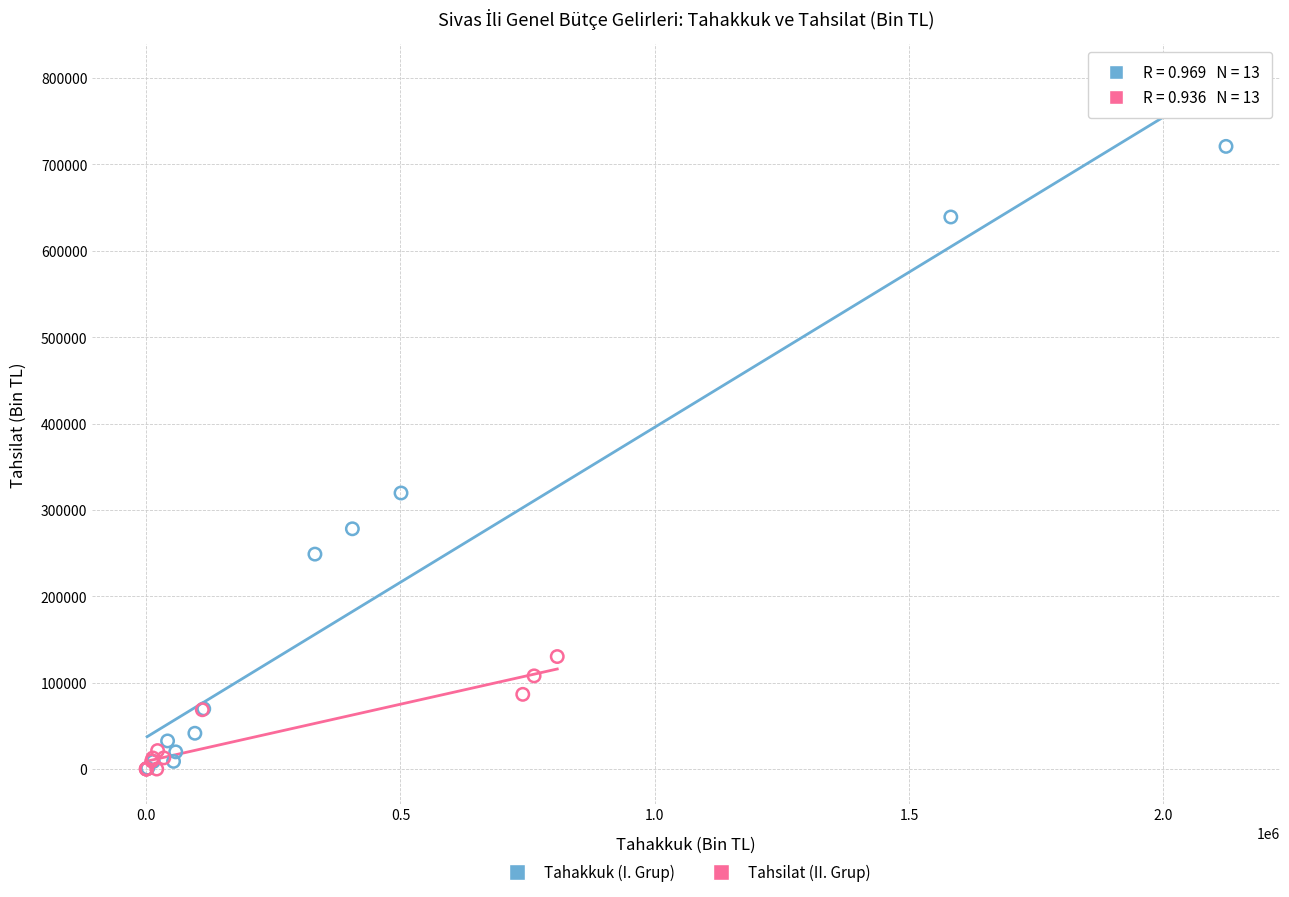

Which series has the largest Y range (max minus min)?

Tahakkuk (I. Grup)